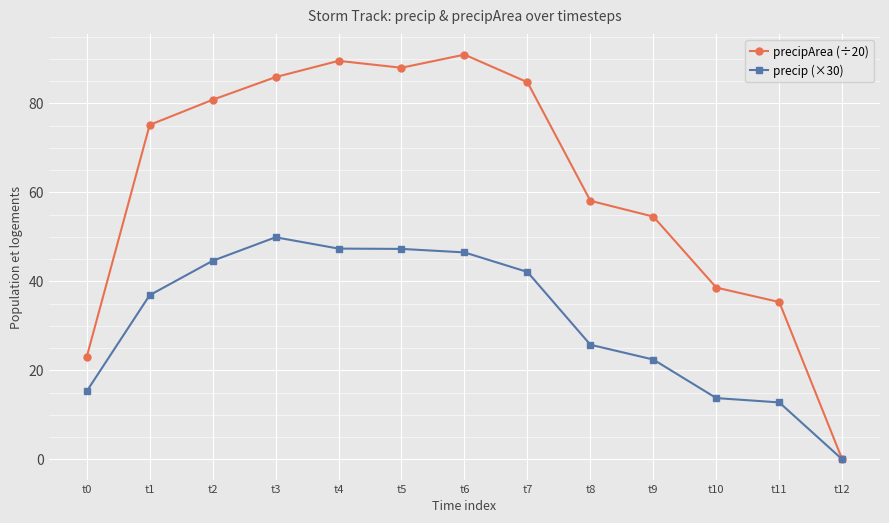

Between t2 and t10, which series saw the biggest shift?

precipArea (÷20)